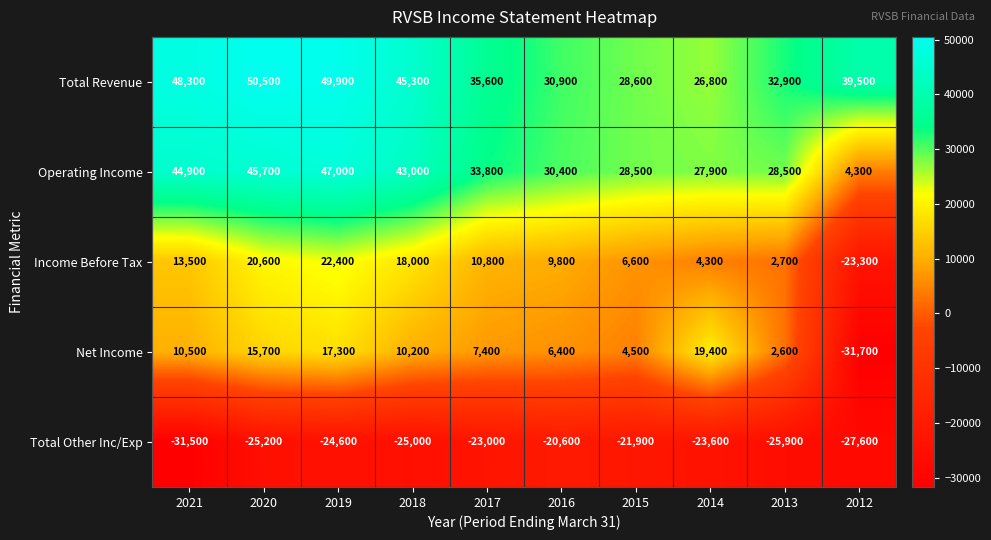

How many distinct data groups are displayed?

5